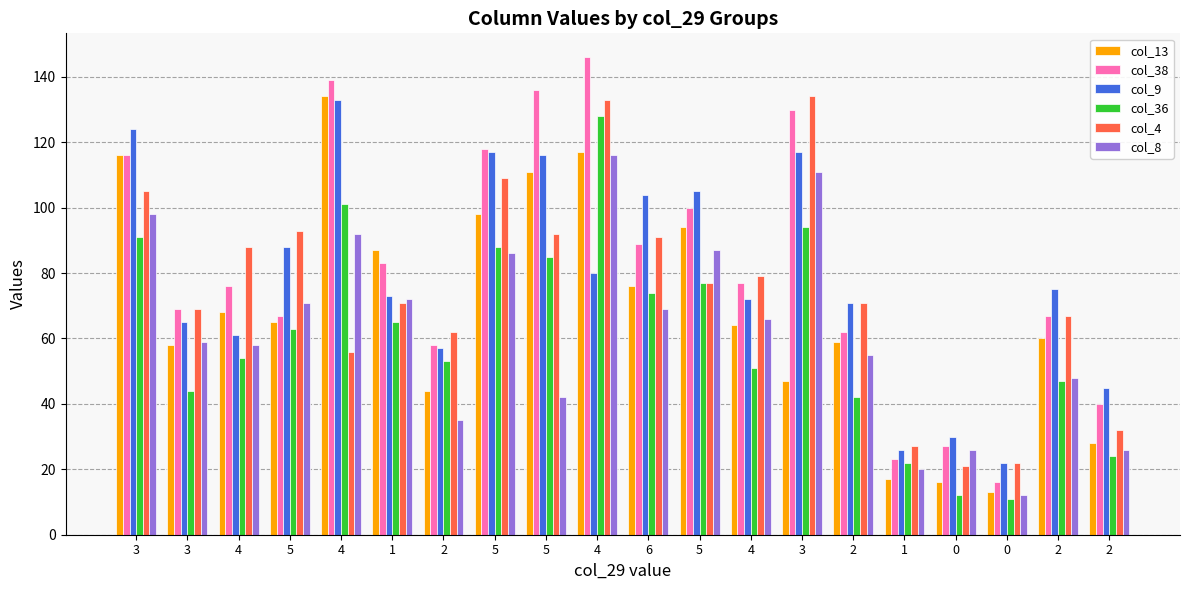

Which series has the widest spread of values?

col_38